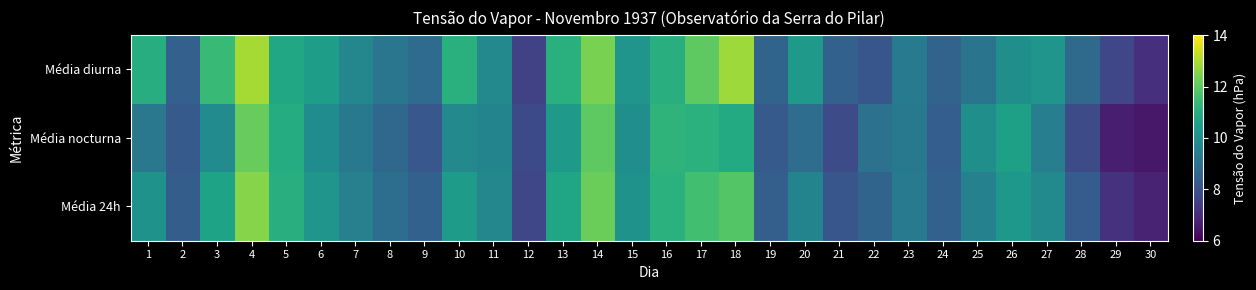

Reading left to right, extract all data points from this chart.

Média diurna: 1=11.0	2=8.4	3=11.4	4=12.9	5=10.8	6=10.5	7=9.7	8=9.1	9=8.8	10=11.1	11=9.8	12=7.6	13=11.1	14=12.4	15=10.2	16=11.0	17=12.0	18=12.8	19=8.6	20=10.3	21=8.5	22=8.1	23=9.3	24=8.5	25=9.1	26=10.0	27=10.2	28=8.8	29=7.7	30=7.1
Média nocturna: 1=9.2	2=8.3	3=9.9	4=12.2	5=10.9	6=9.9	7=9.2	8=8.7	9=8.2	10=9.8	11=9.6	12=7.8	13=10.3	14=12.0	15=10.0	16=11.2	17=11.1	18=10.9	19=8.3	20=8.9	21=7.8	22=9.0	23=9.2	24=8.4	25=10.0	26=10.6	27=9.4	28=7.9	29=6.7	30=6.5
Média 24h: 1=10.1	2=8.3	3=10.6	4=12.5	5=11.0	6=10.2	7=9.5	8=8.9	9=8.5	10=10.4	11=9.7	12=7.7	13=10.7	14=12.2	15=10.1	16=11.1	17=11.6	18=11.8	19=8.4	20=9.6	21=8.2	22=8.6	23=9.3	24=8.5	25=9.5	26=10.3	27=9.8	28=8.3	29=7.2	30=6.8